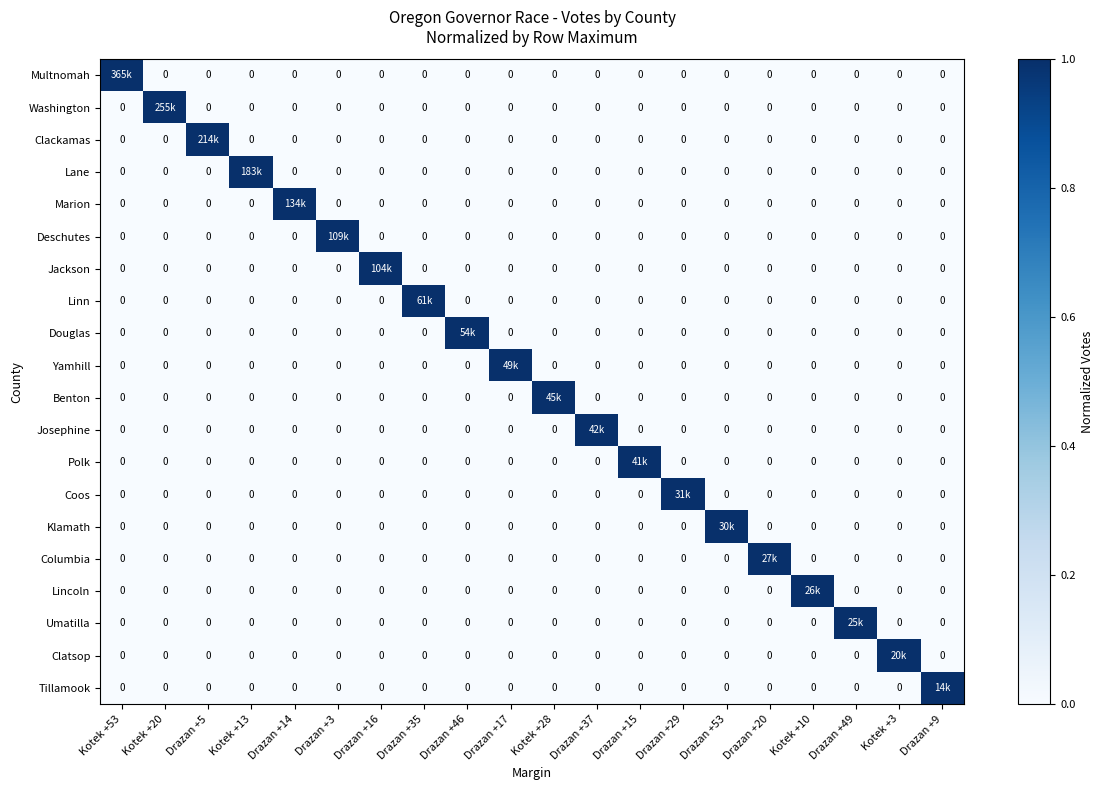

Between Kotek +20 and Kotek +3, which is larger?

Kotek +20